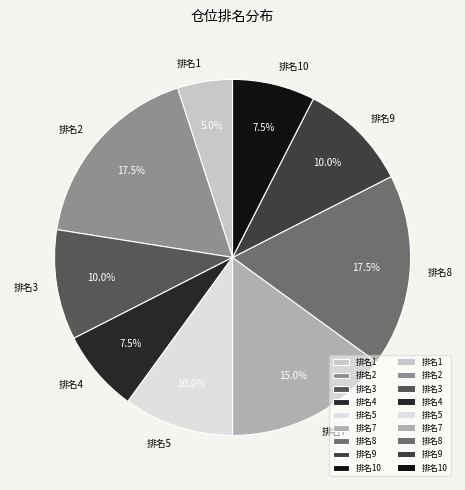

To the nearest percent, what is the difference between the largest and smallest slice percentages?

12%